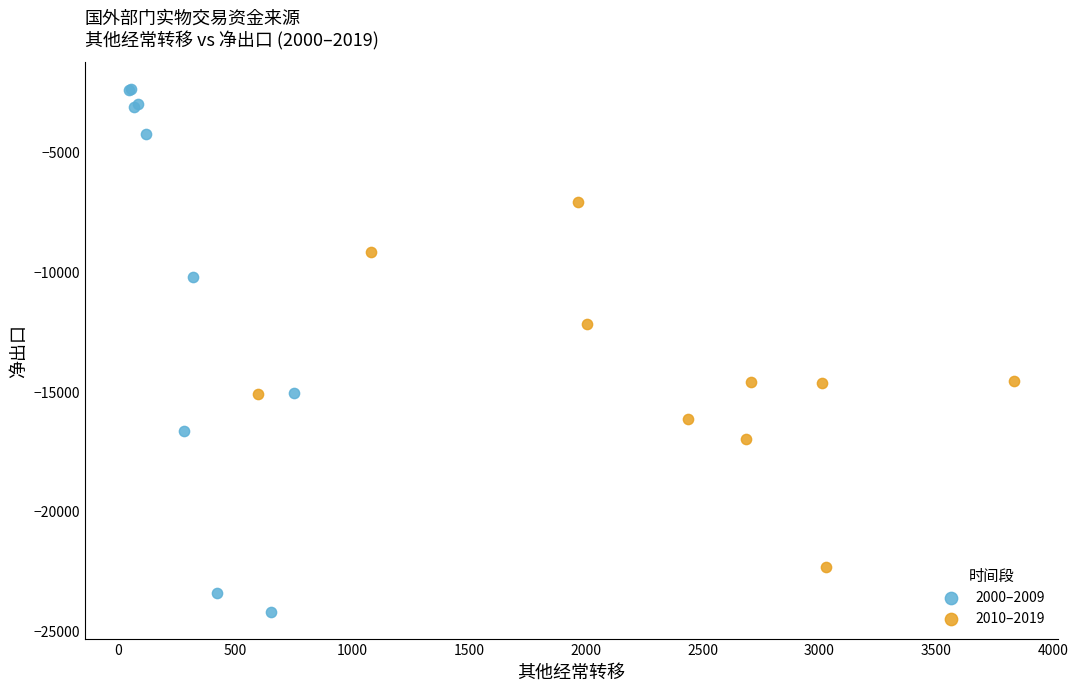

Which series contains the lowest Y value?

2000–2009